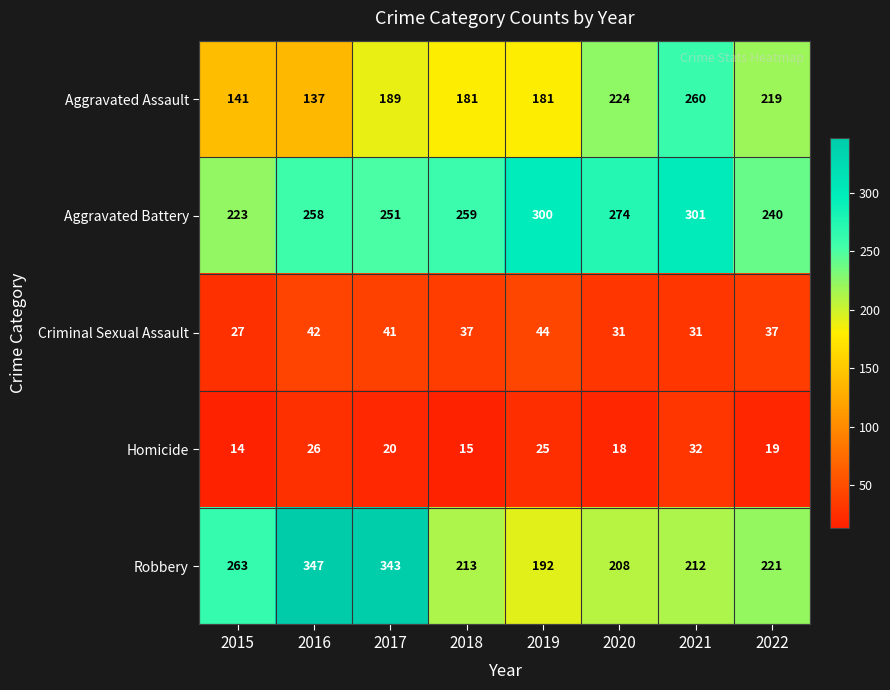

At 2016, list the series in order from smallest to largest.

Homicide, Criminal Sexual Assault, Aggravated Assault, Aggravated Battery, Robbery